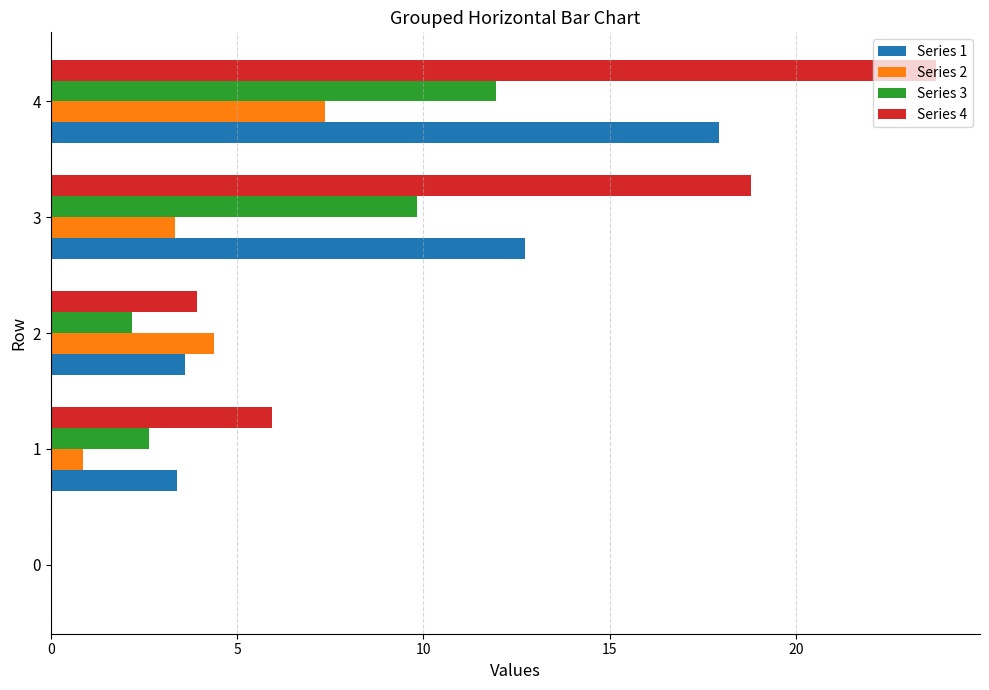

How many values in Series 3 are above zero?

4